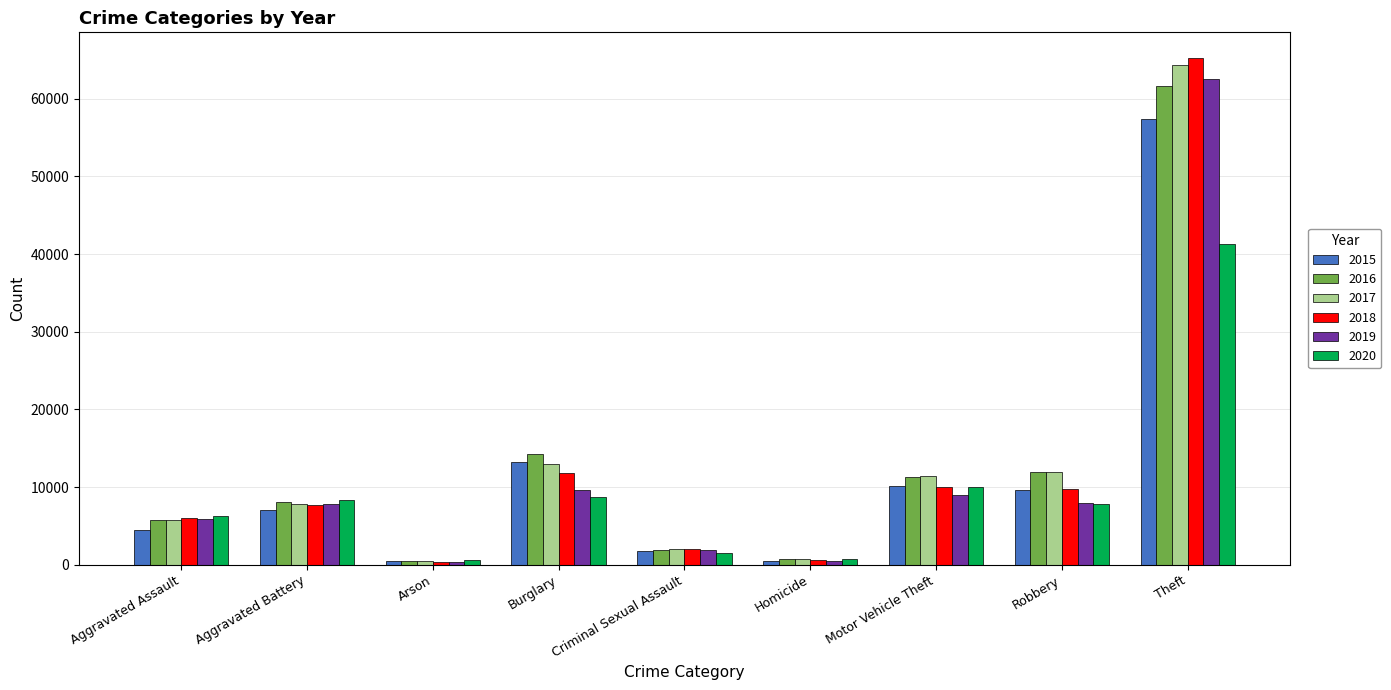

At how many categories does at least one series exceed 16331?

1